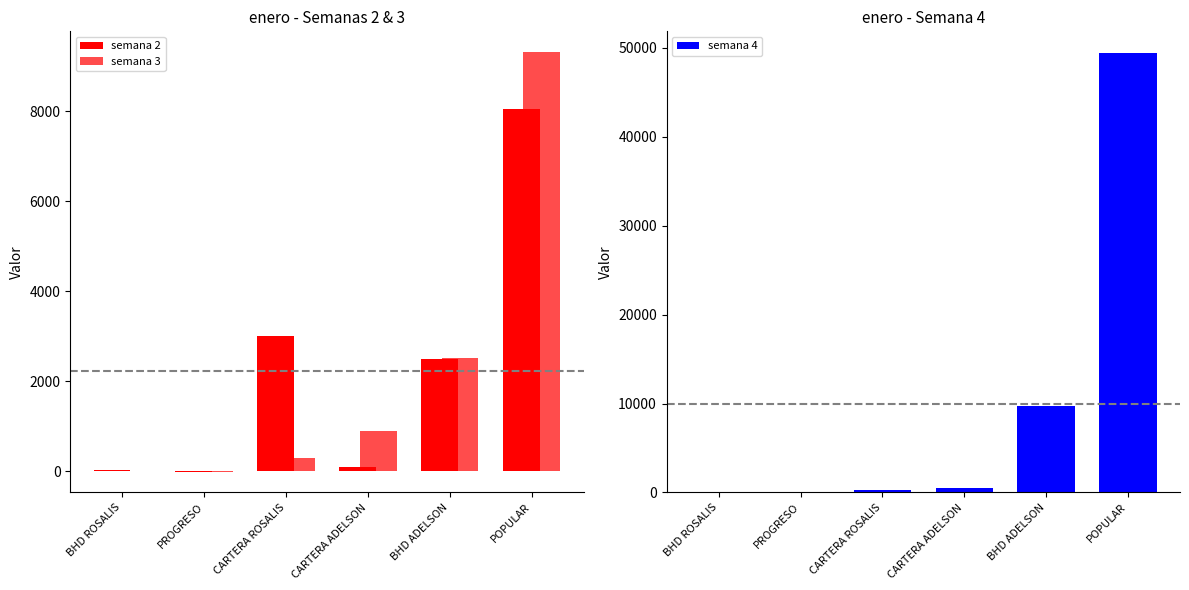

How many values in the semana 4 series exceed 550?

2